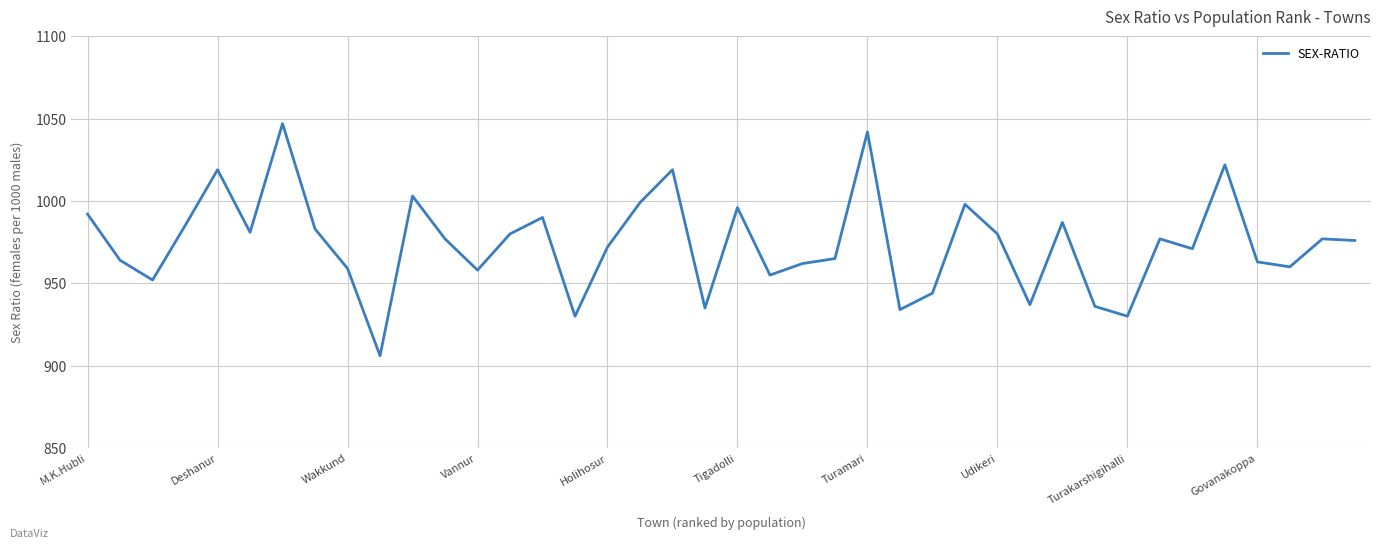

Reading left to right, extract all data points from this chart.

992	964	952	985	1019	981	1047	983	959	906	1003	977	958	980	990	930	972	999	1019	935	996	955	962	965	1042	934	944	998	980	937	987	936	930	977	971	1022	963	960	977	976